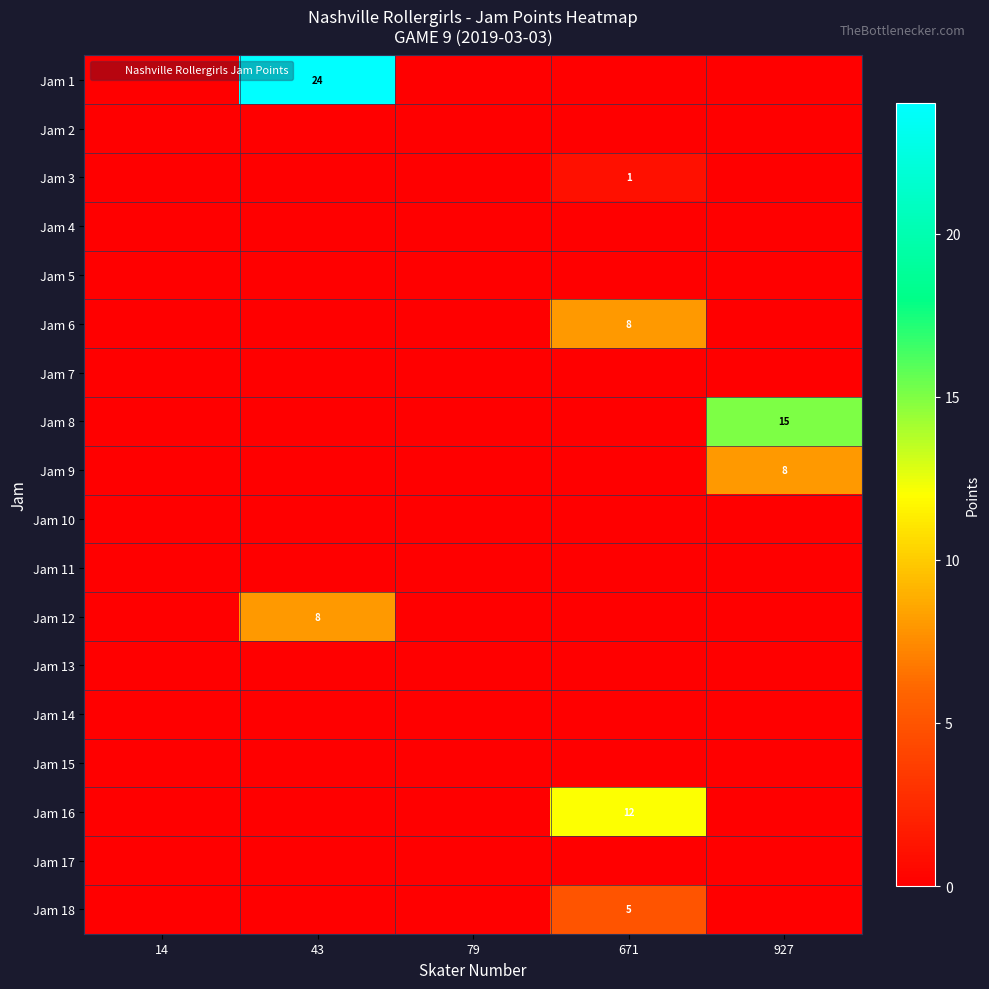

Is the value of Jam 5 at 79 greater than the value of Jam 4 at 79?

No